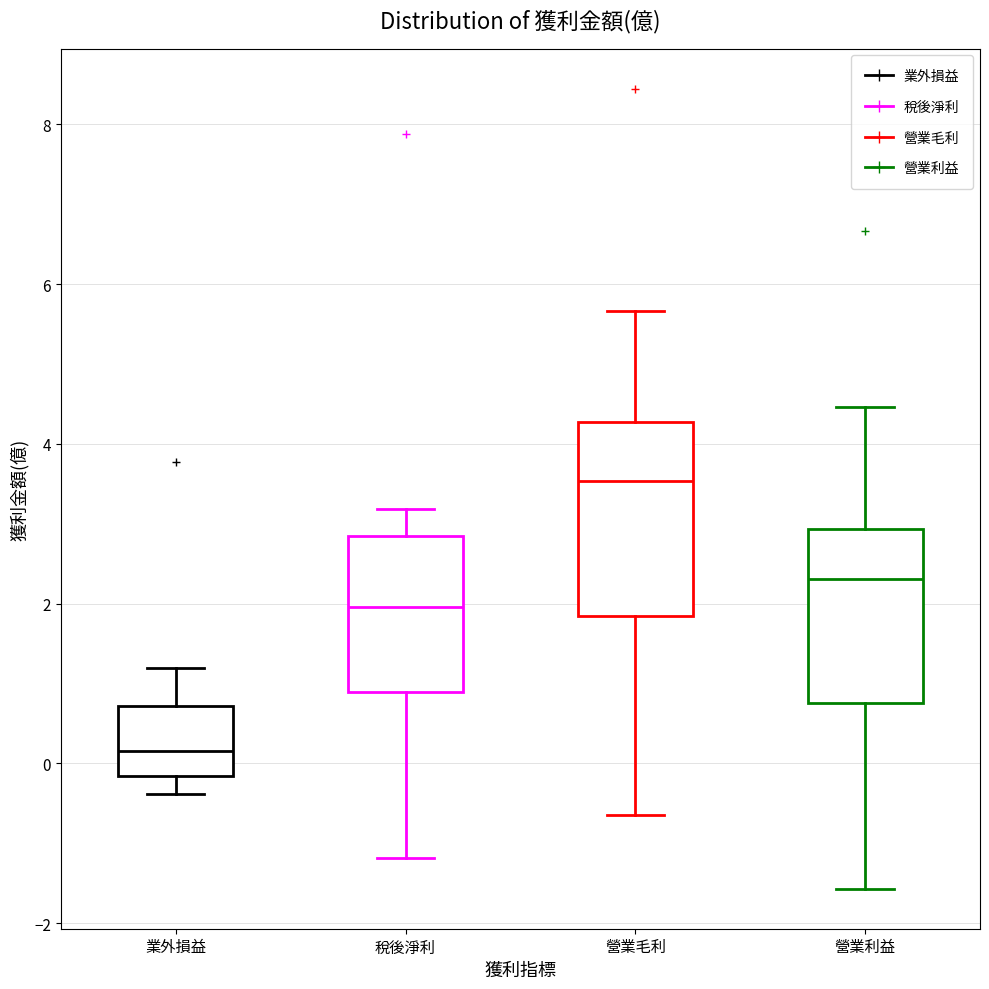

Comparing the boxes themselves (not the whiskers), which one is the tallest?

營業毛利